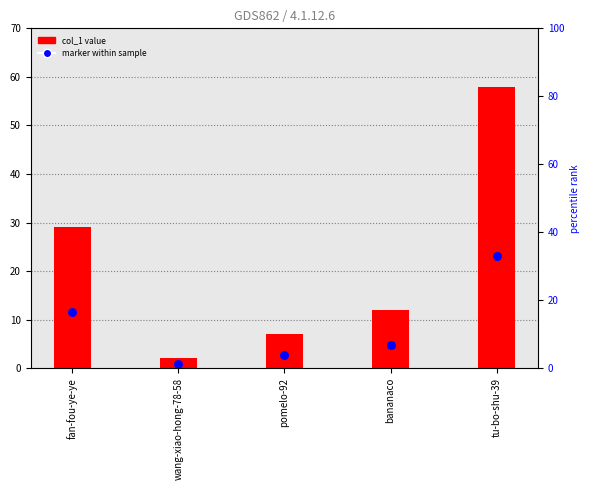

Which series contains the lowest Y value?

marker within sample